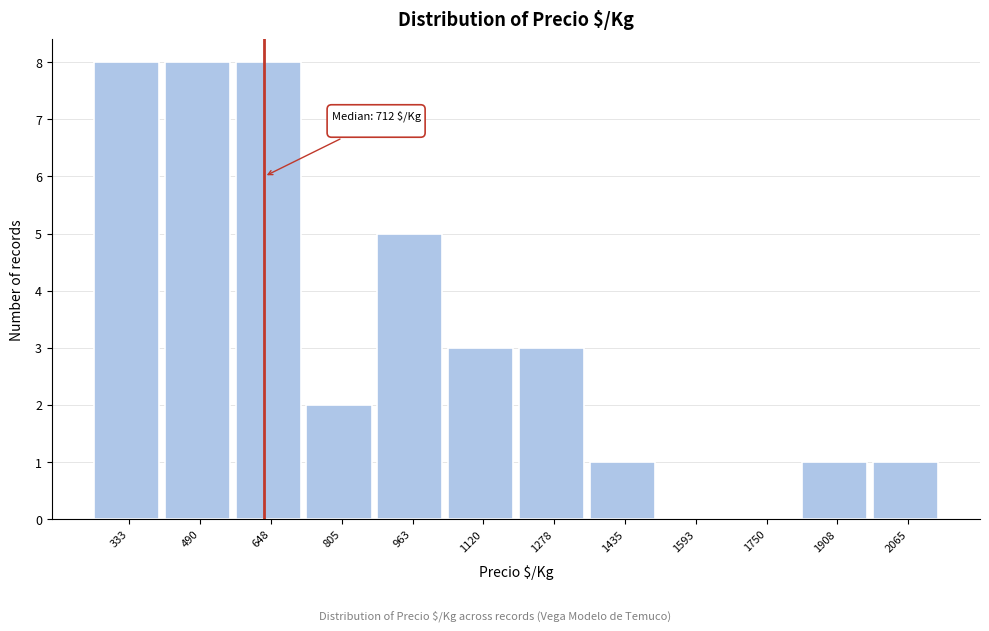

Reading left to right, list all the values displayed in this chart.

333=8	490=8	648=8	805=2	963=5	1120=3	1278=3	1435=1	1593=0	1750=0	1908=1	2065=1